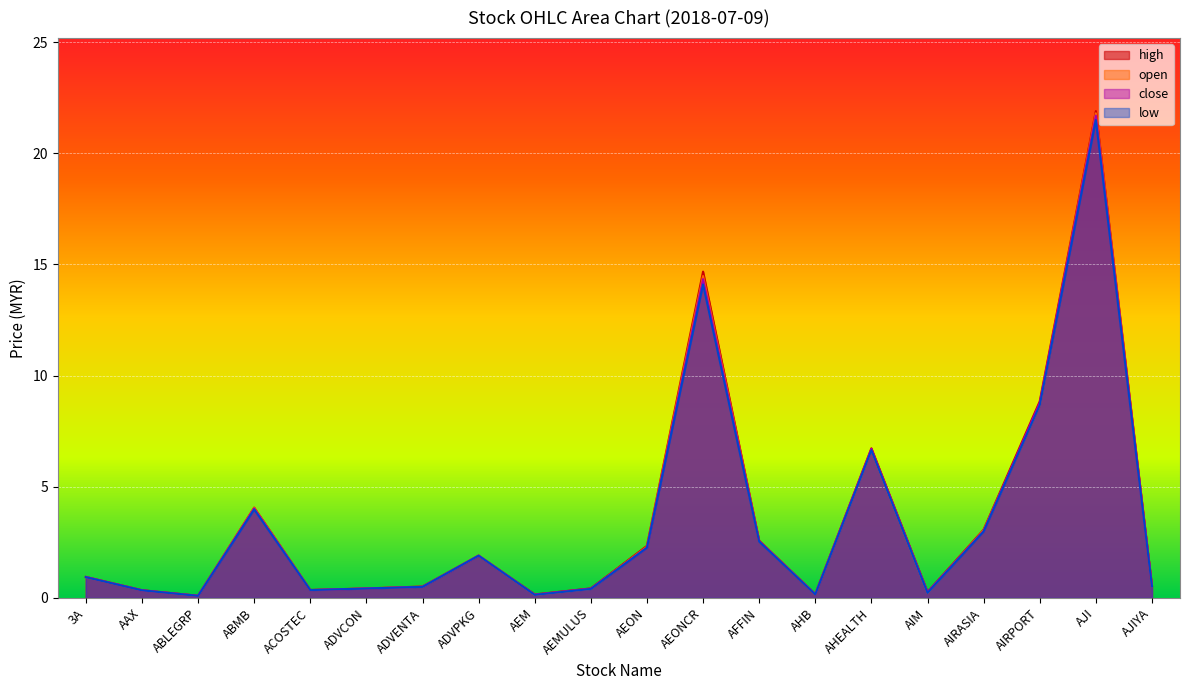

What is the total value across all series at AIM?

1.0